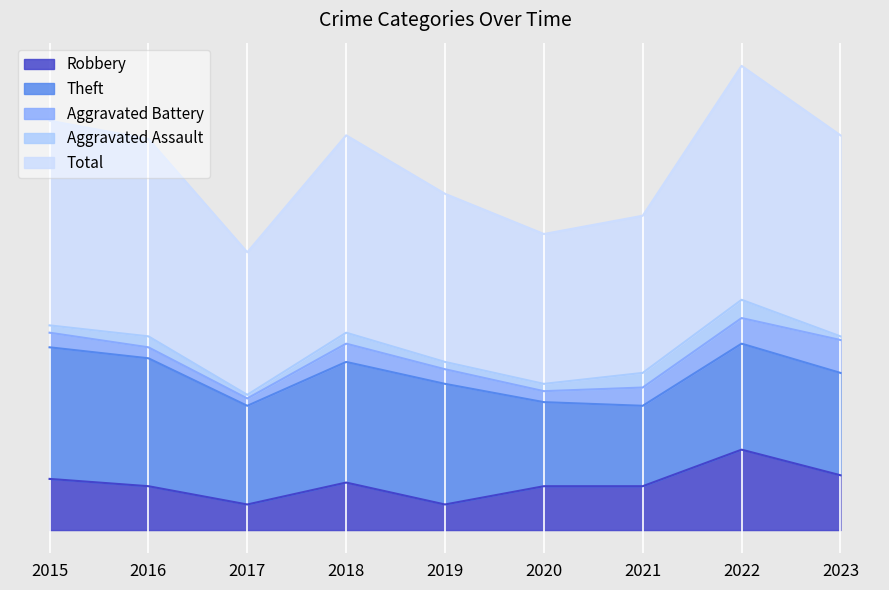

True or false: Robbery and Total intersect in this chart.

False